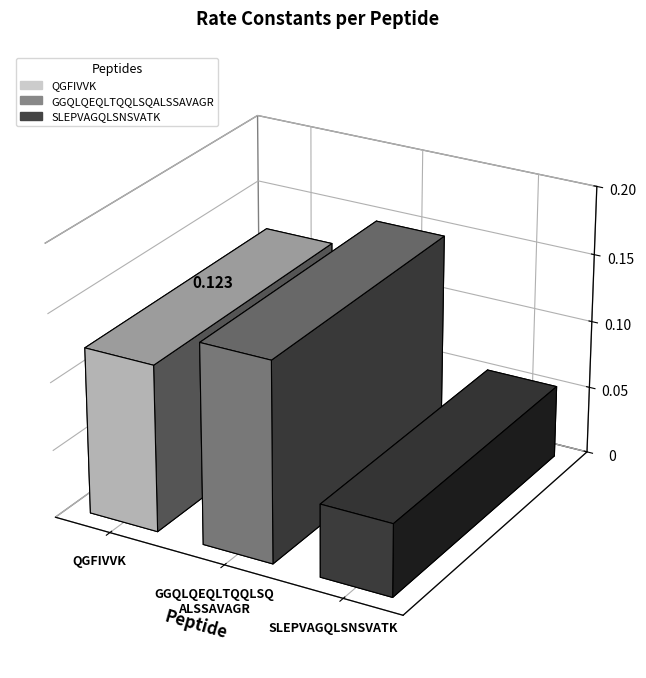

What is the sum of all values?

0.3